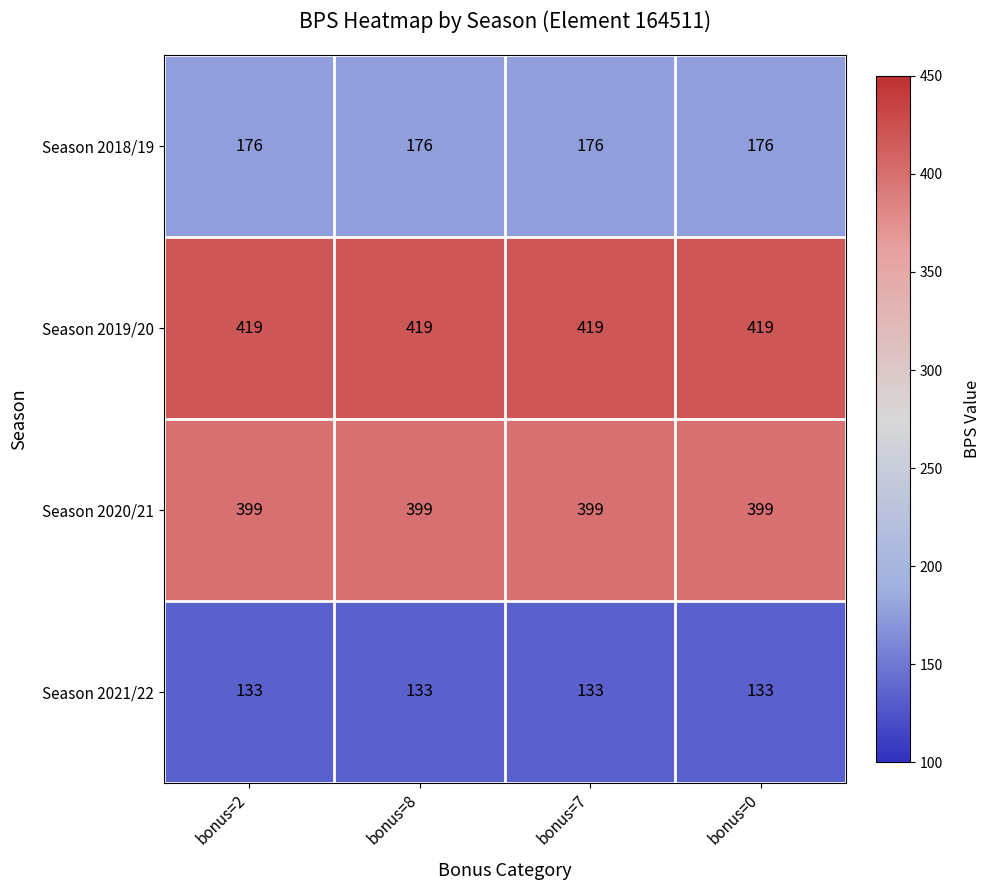

True or false: Season 2020/21 has a value of 167 at bonus=7.

False